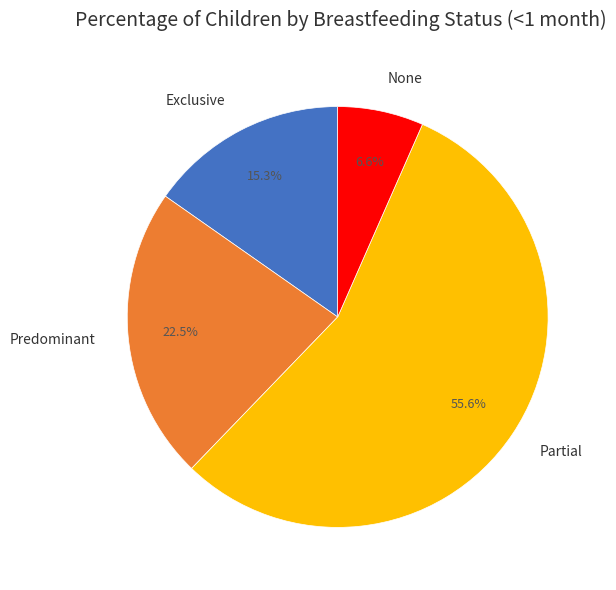

Is it true that None is 21% of the pie?

False